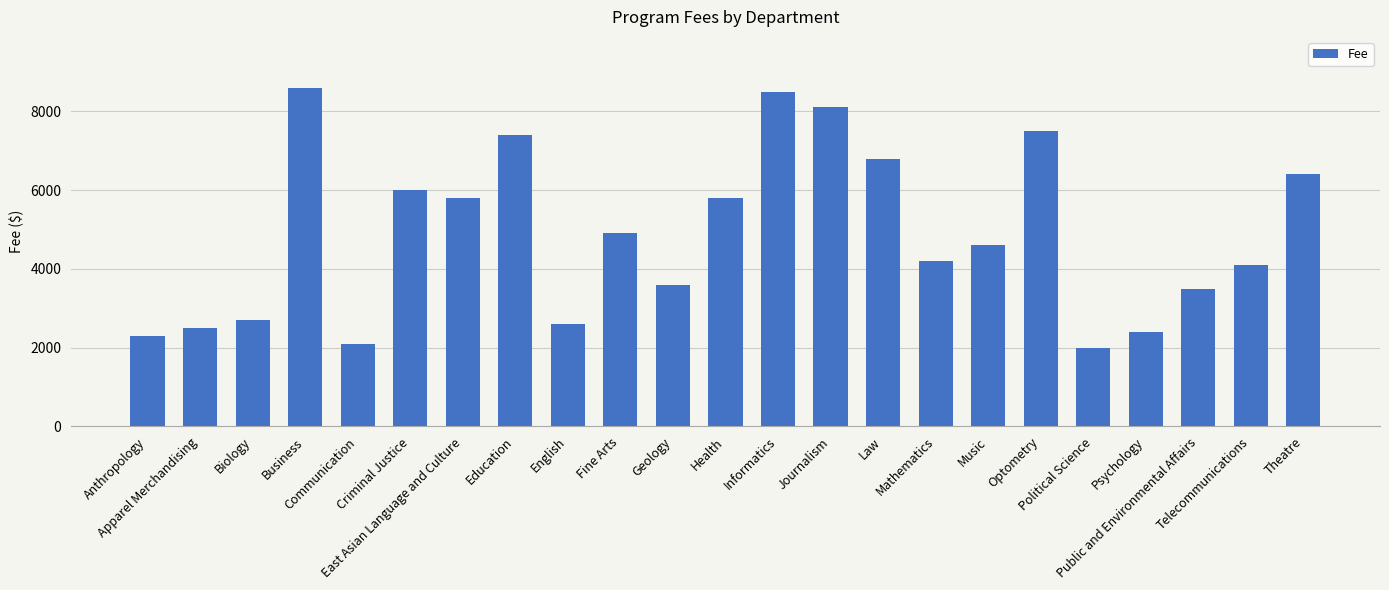

Reading right to left, what are all the values shown in this chart?

Theatre=6400	Telecommunications=4100	Public and Environmental Affairs=3500	Psychology=2400	Political Science=2000	Optometry=7500	Music=4600	Mathematics=4200	Law=6800	Journalism=8100	Informatics=8500	Health=5800	Geology=3600	Fine Arts=4900	English=2600	Education=7400	East Asian Language and Culture=5800	Criminal Justice=6000	Communication=2100	Business=8600	Biology=2700	Apparel Merchandising=2500	Anthropology=2300